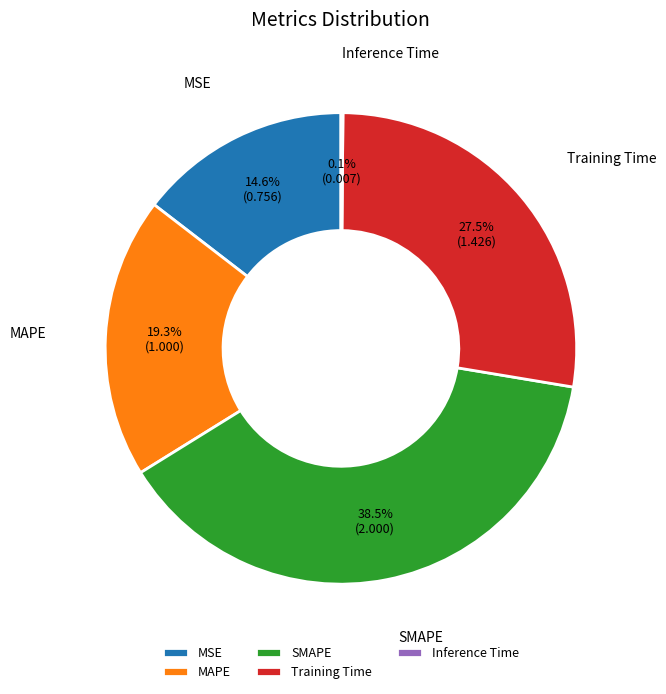

Which has a higher value, Training Time or MSE?

Training Time